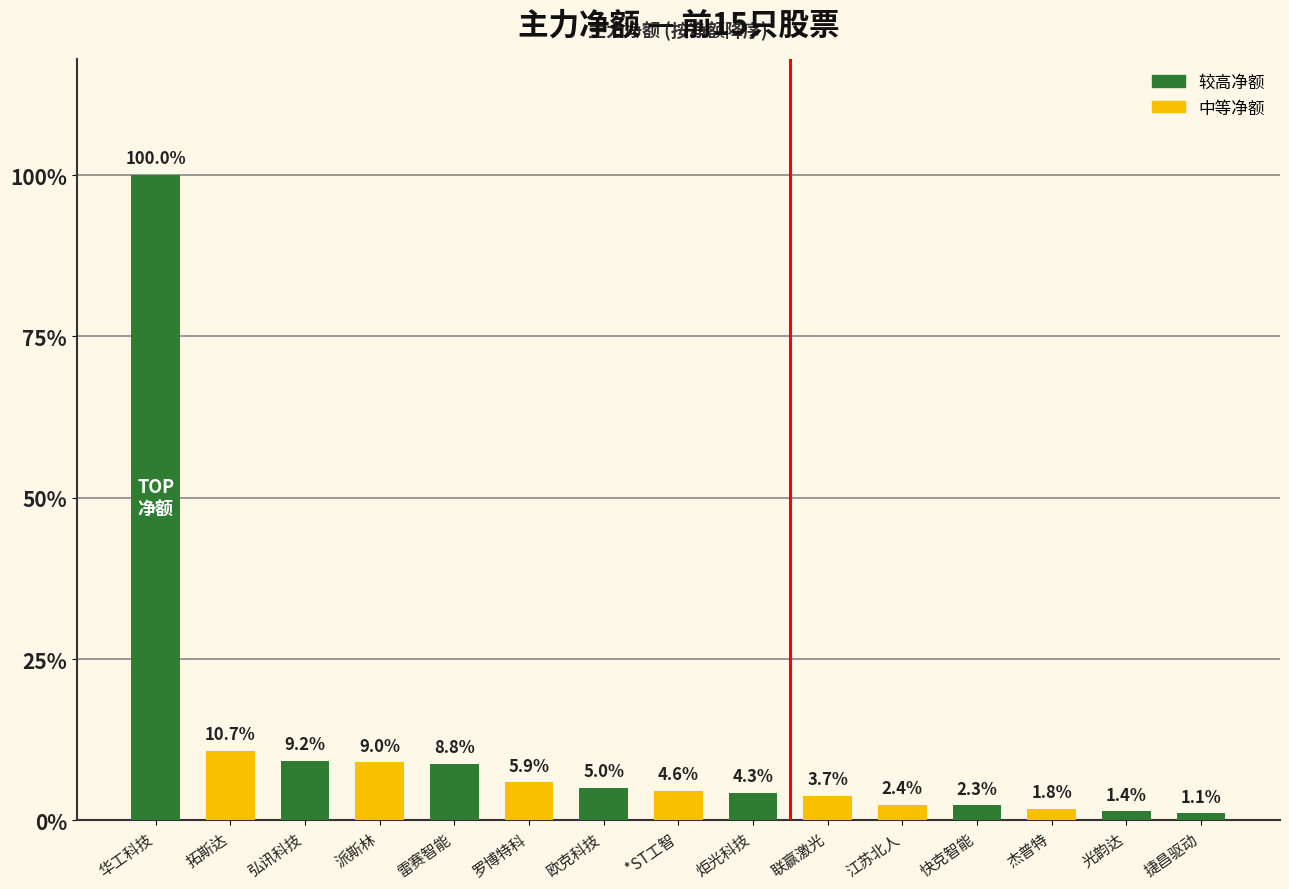

Does the chart contain any negative values?

No